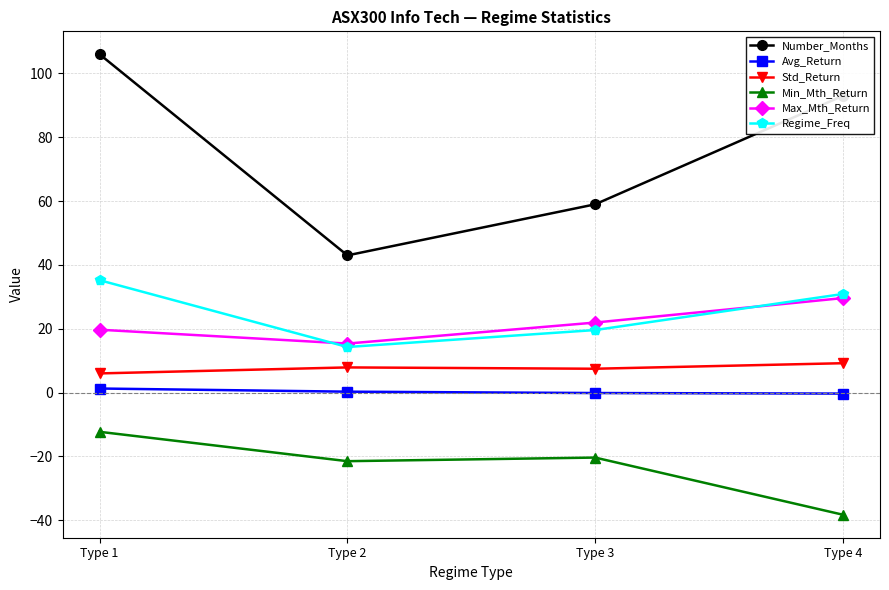

Which series changed the most between Type 2 and Type 3?

Number_Months